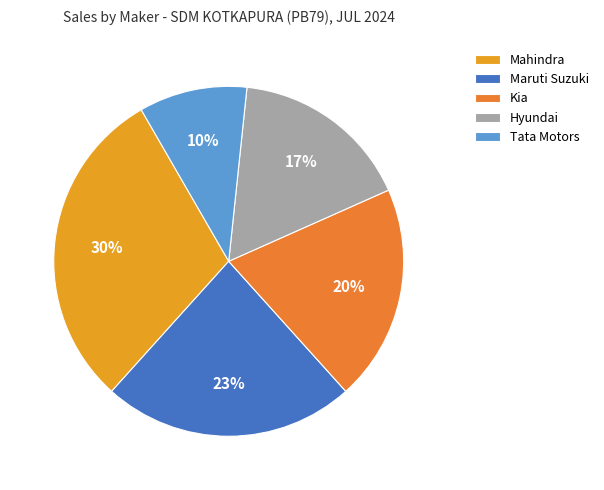

Count the number of slices in the pie.

5